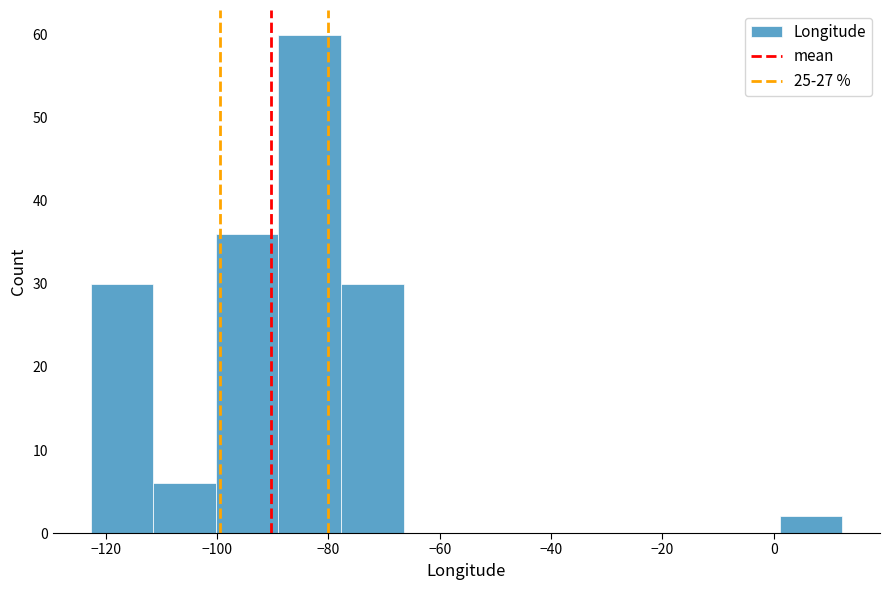

Reading left to right, list every bar in this chart as the range it spans on the x-axis followed by its height. Neither the bar edges nor the heights are printed on the chart, so give them approximately, as read against the axes.

-122 to -112: 30
-112 to -100: 6
-100 to -88: 36
-88 to -78: 60
-78 to -66: 30
-66 to -56: 0
-56 to -44: 0
-44 to -32: 0
-32 to -22: 0
-22 to -10: 0
-10 to 2: 0
2 to 12: 2